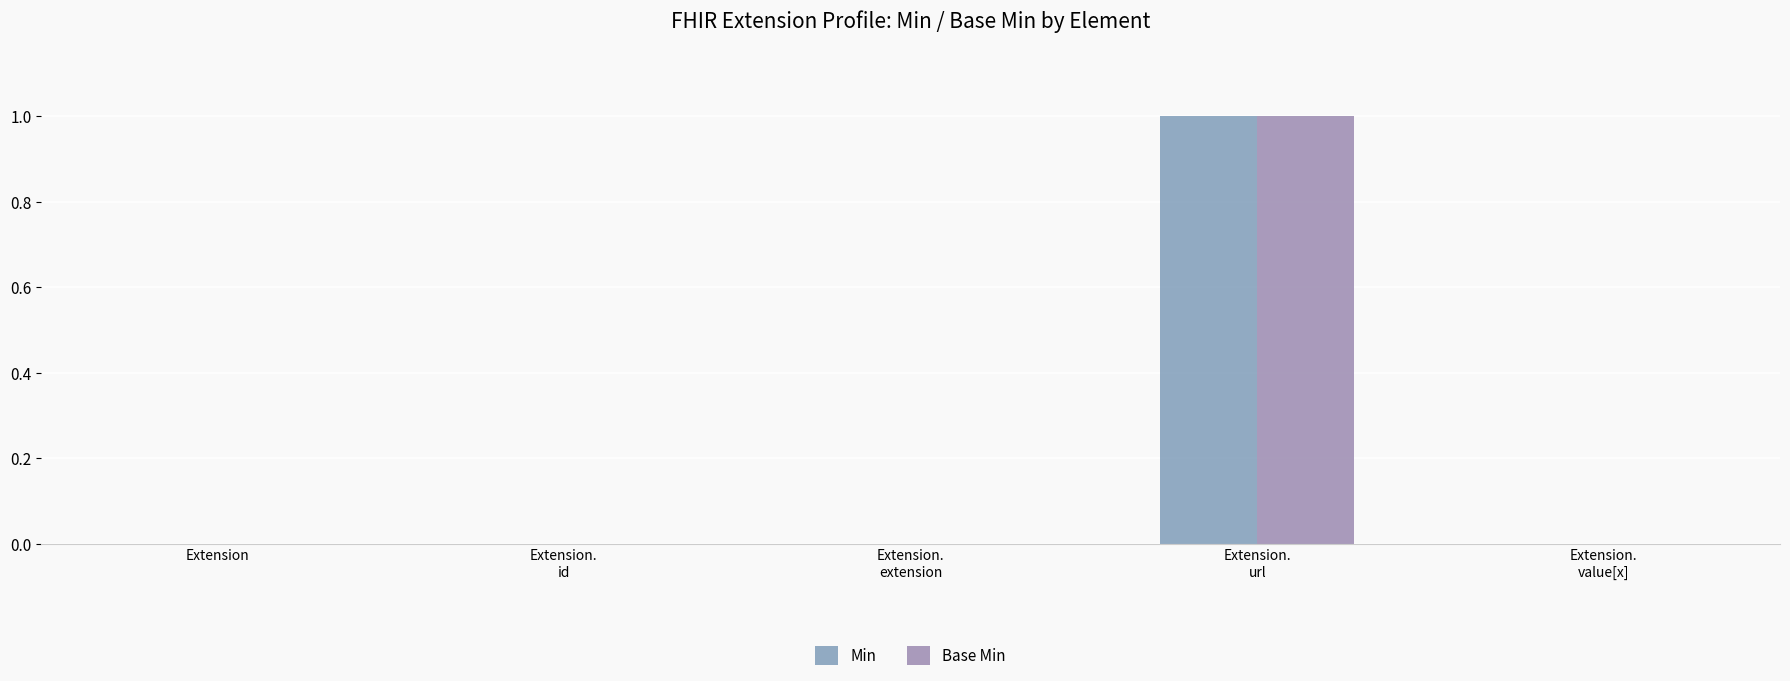

What are all the series names shown in the legend?

Min, Base Min